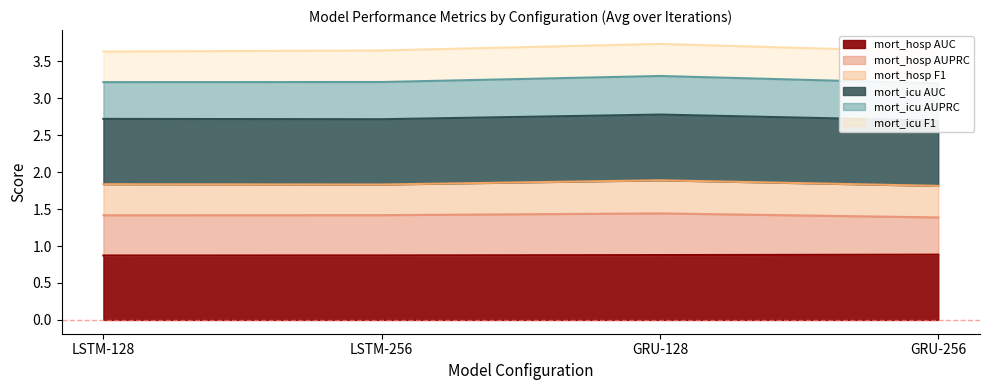

How many mort_hosp AUC values are between 0 and 1?

4